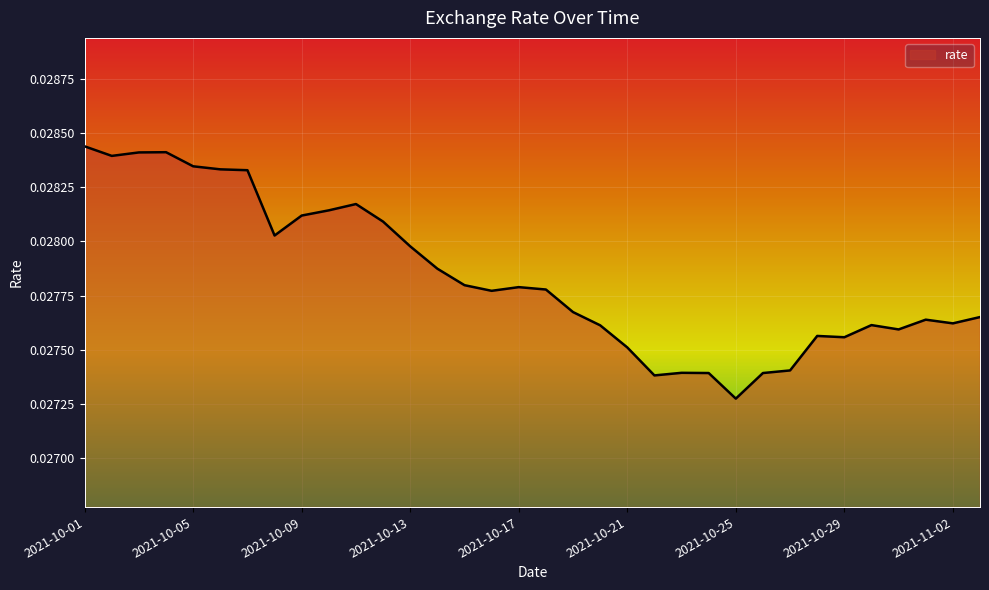

True or false: there are more than 1 points higher than both neighbors.

True